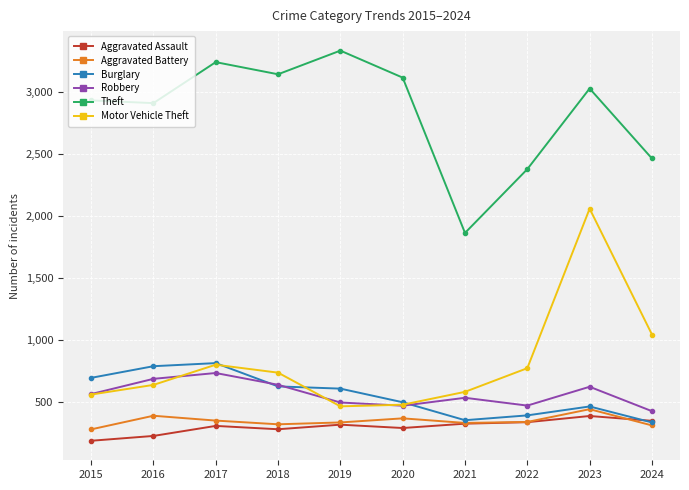

How many series are shown in this chart?

6